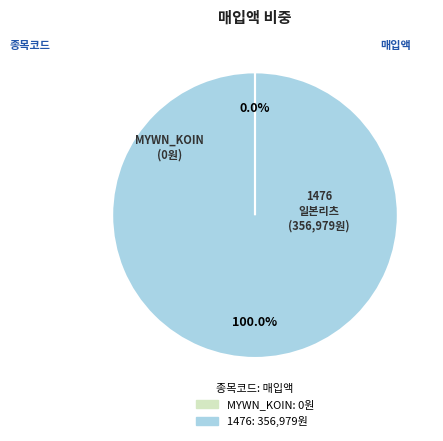

Is there a majority slice in this chart?

Yes